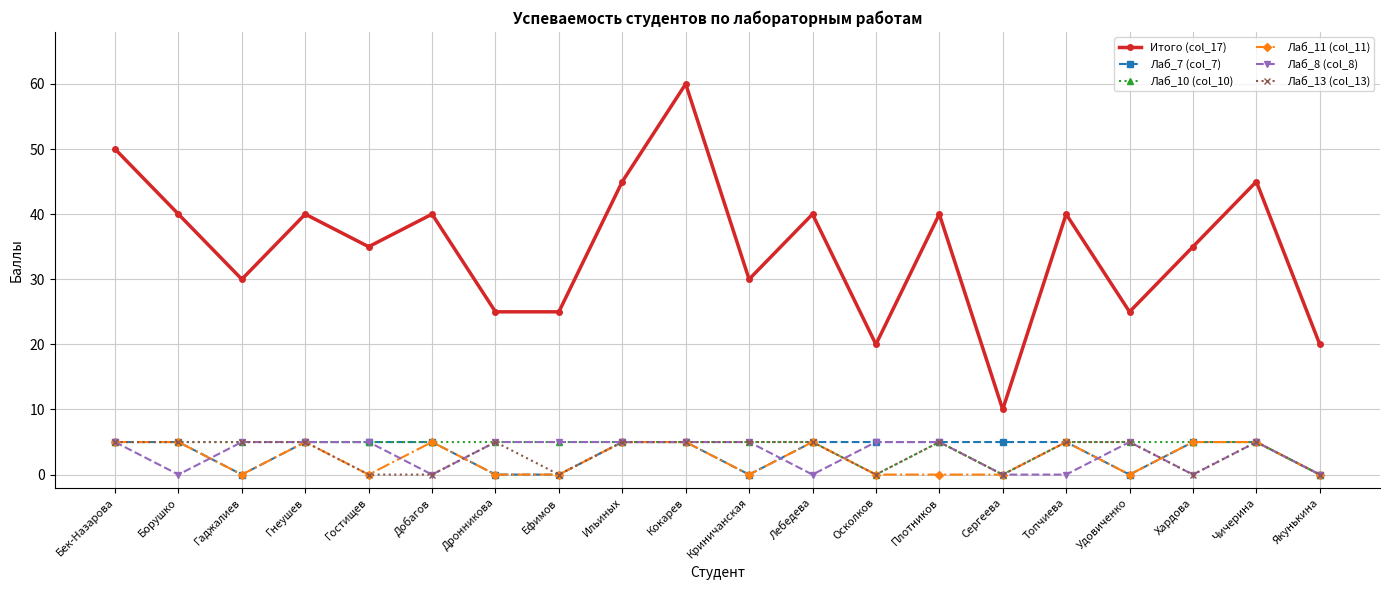

Count the number of data series in this chart.

6